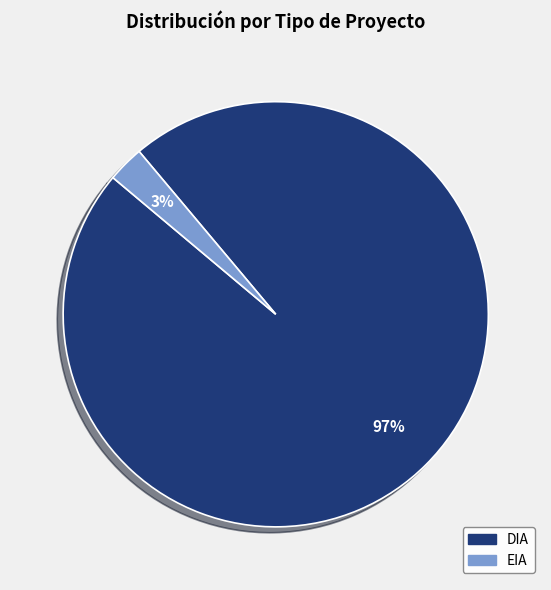

To the nearest percent, what portion does DIA represent?

97%